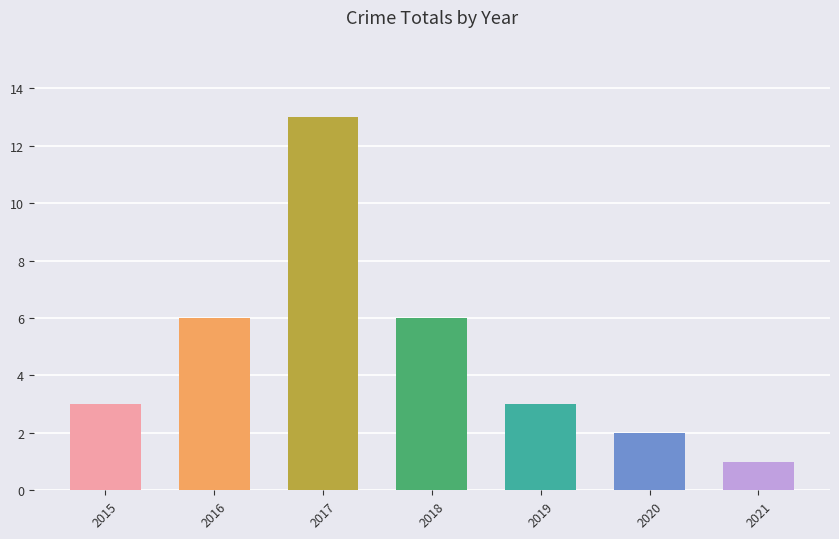

What is the approximate value at 2018?

6